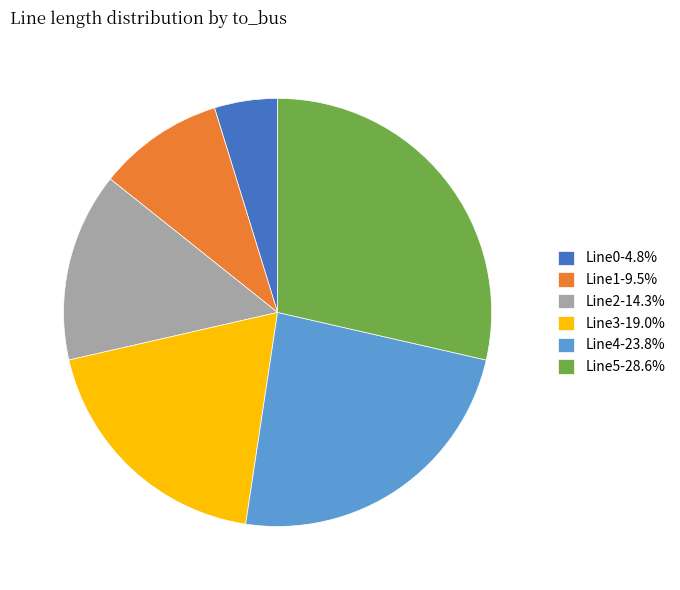

Does Line0 represent more than half of the total?

No